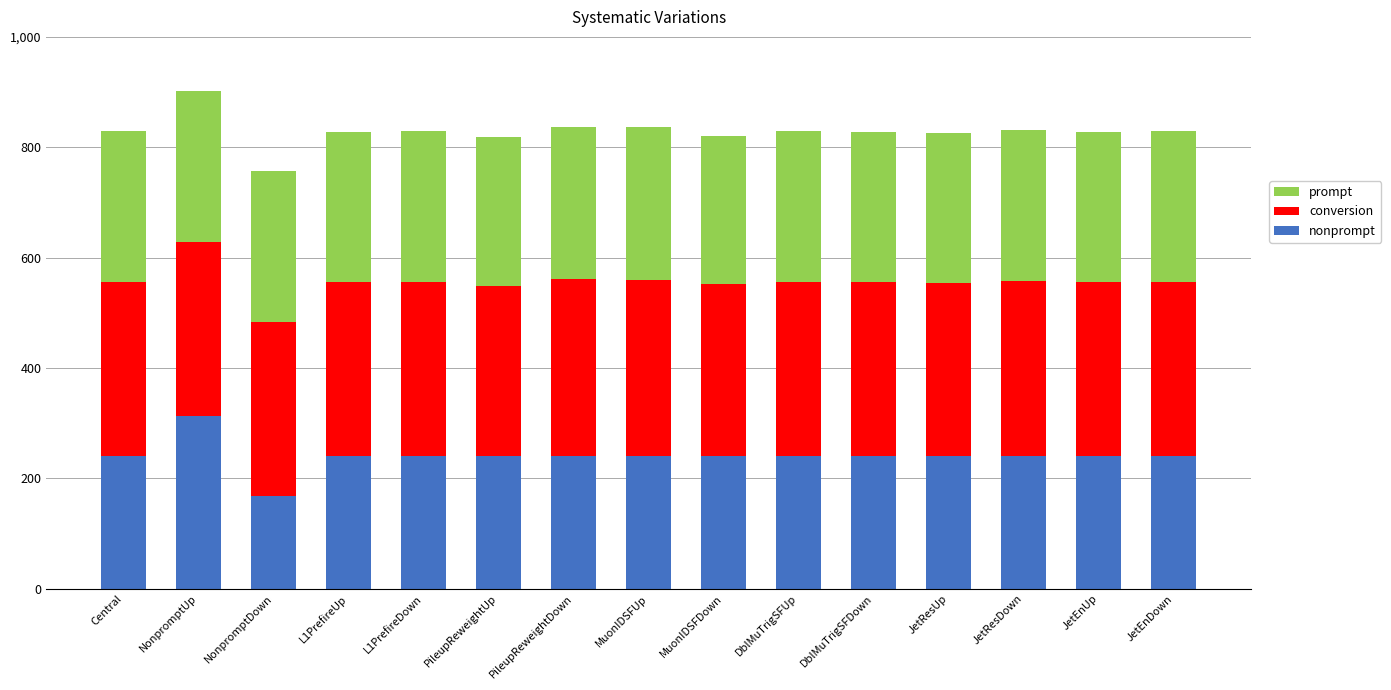

What is the total value across all series at JetEnDown?

829.9